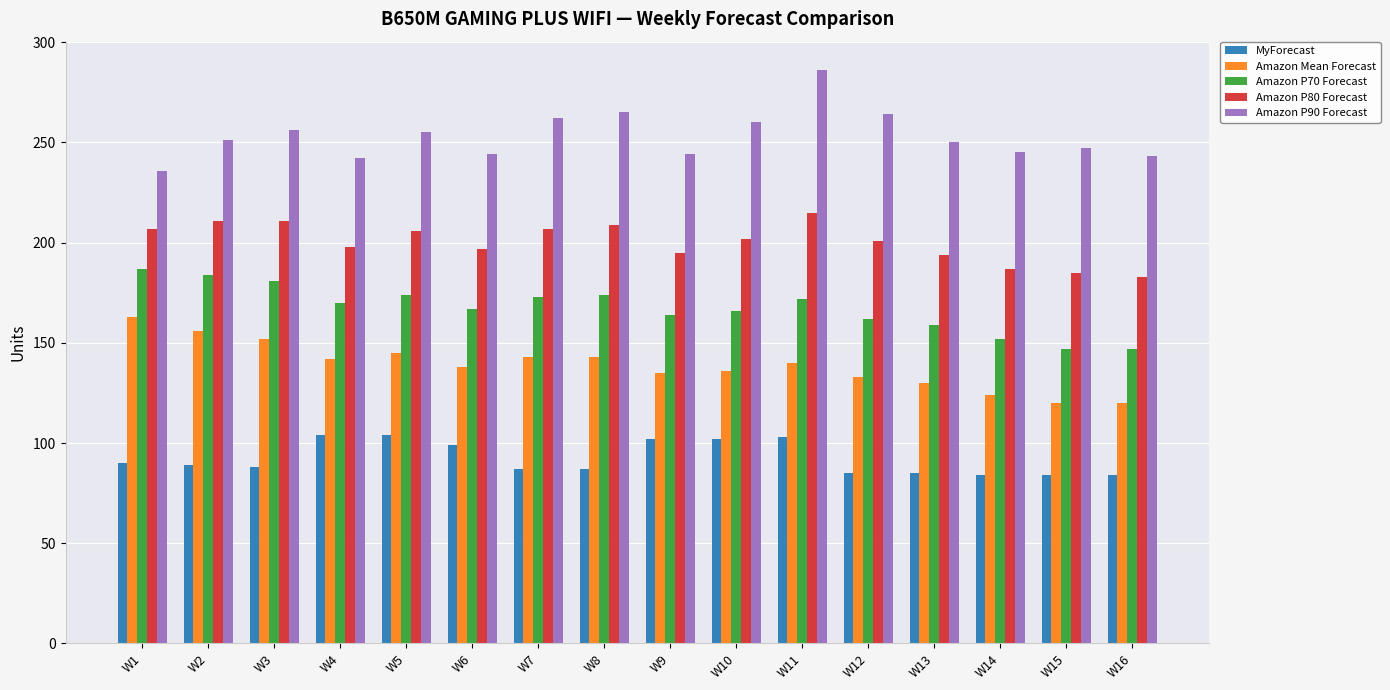

What is the value of the Amazon P90 Forecast bar at the 9th from the left?

244